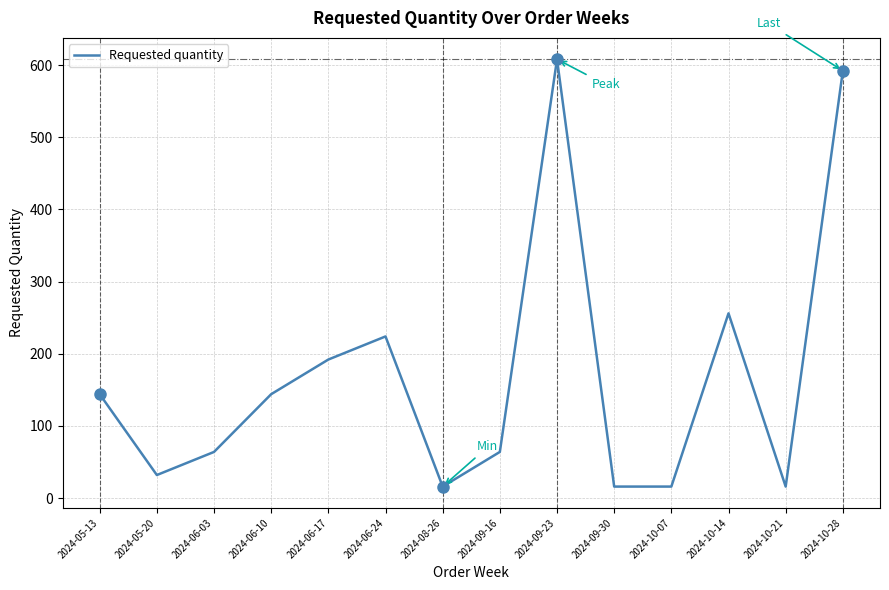

What is the maximum value shown in the chart?

608